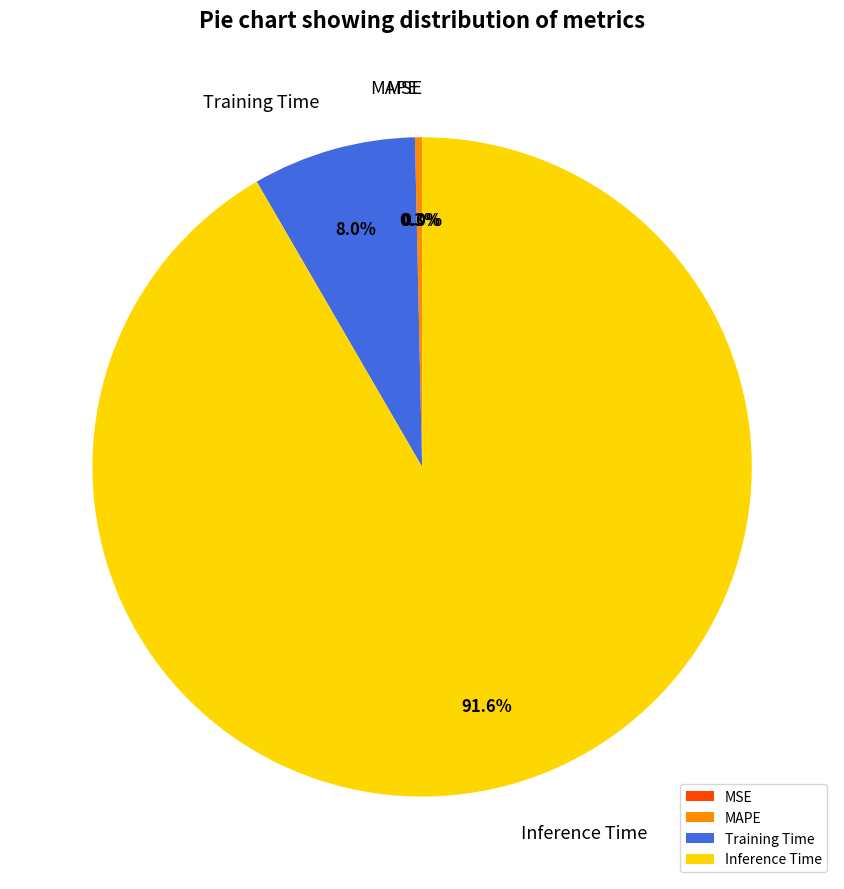

To the nearest percent, what is the difference between the largest and smallest slice percentages?

92%